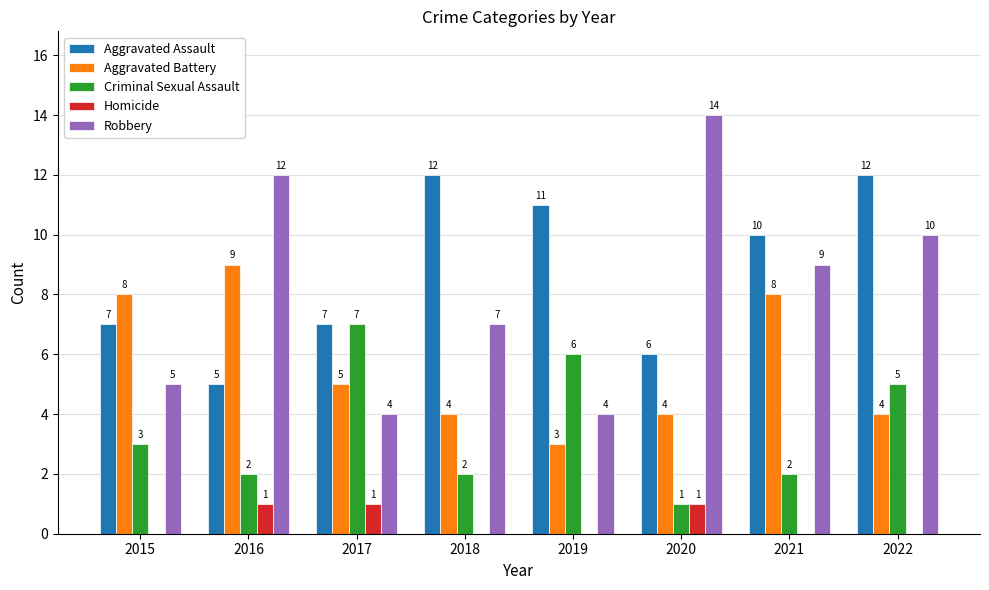

Where is Robbery nearest to the value 9?

2021